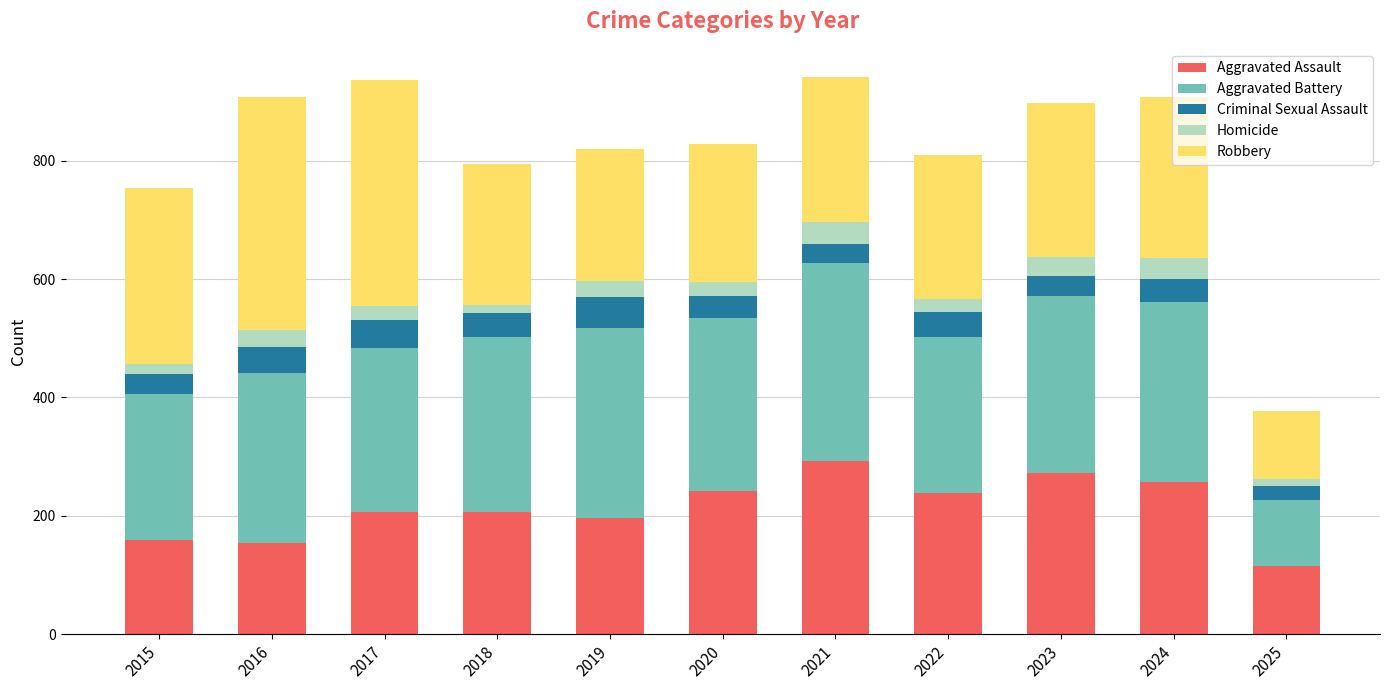

Read the Aggravated Assault value at 2023.

272